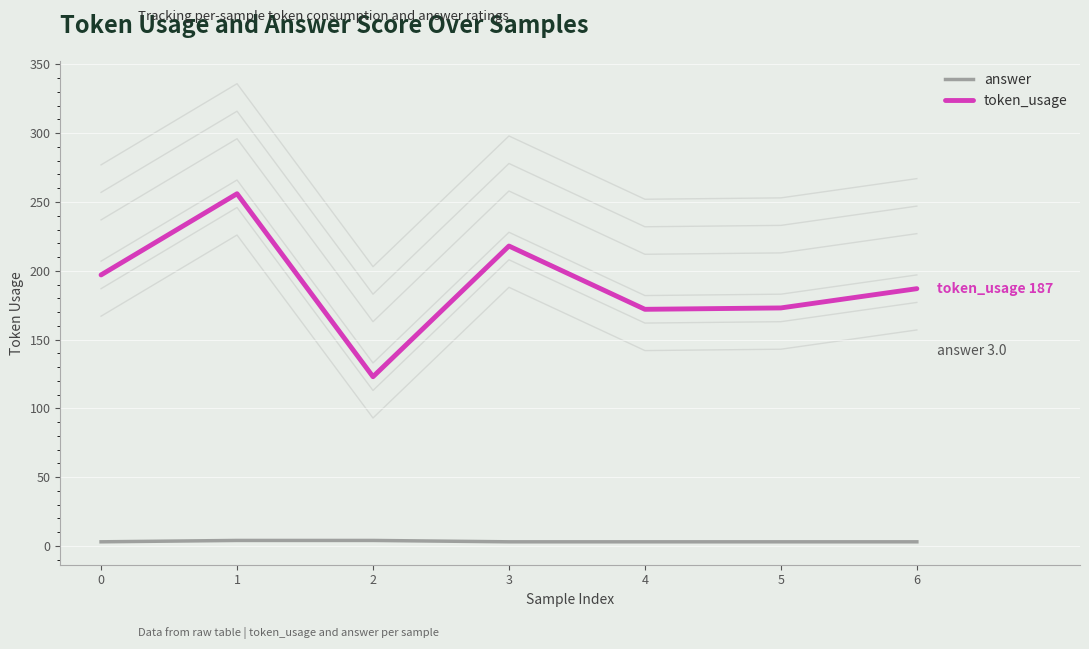

Does the chart display data point markers on the line(s)?

No